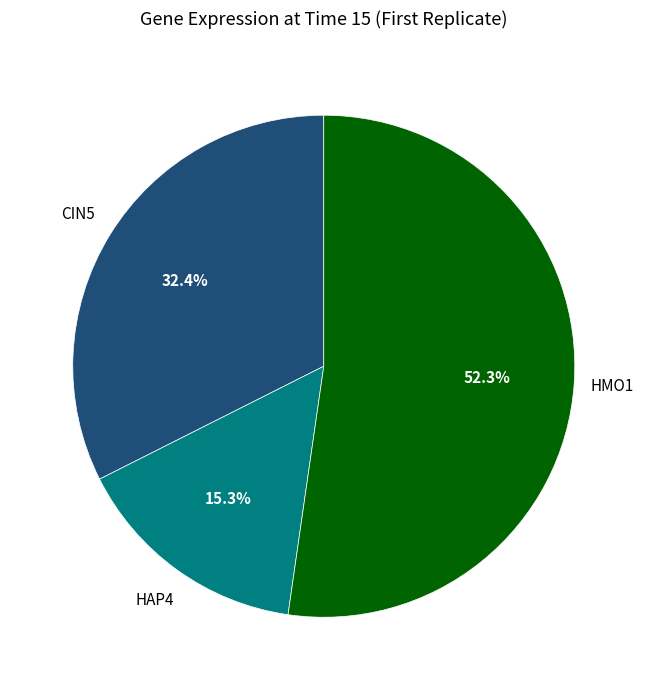

Does any single category account for the majority?

Yes